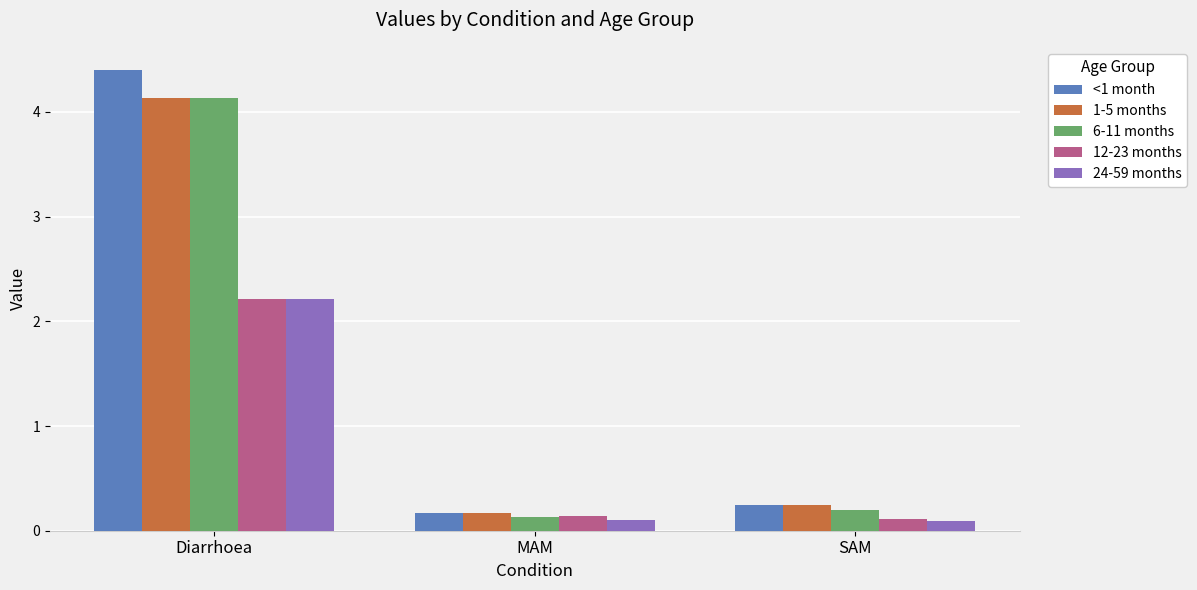

List the labels in order of 6-11 months value, largest first.

Diarrhoea, SAM, MAM